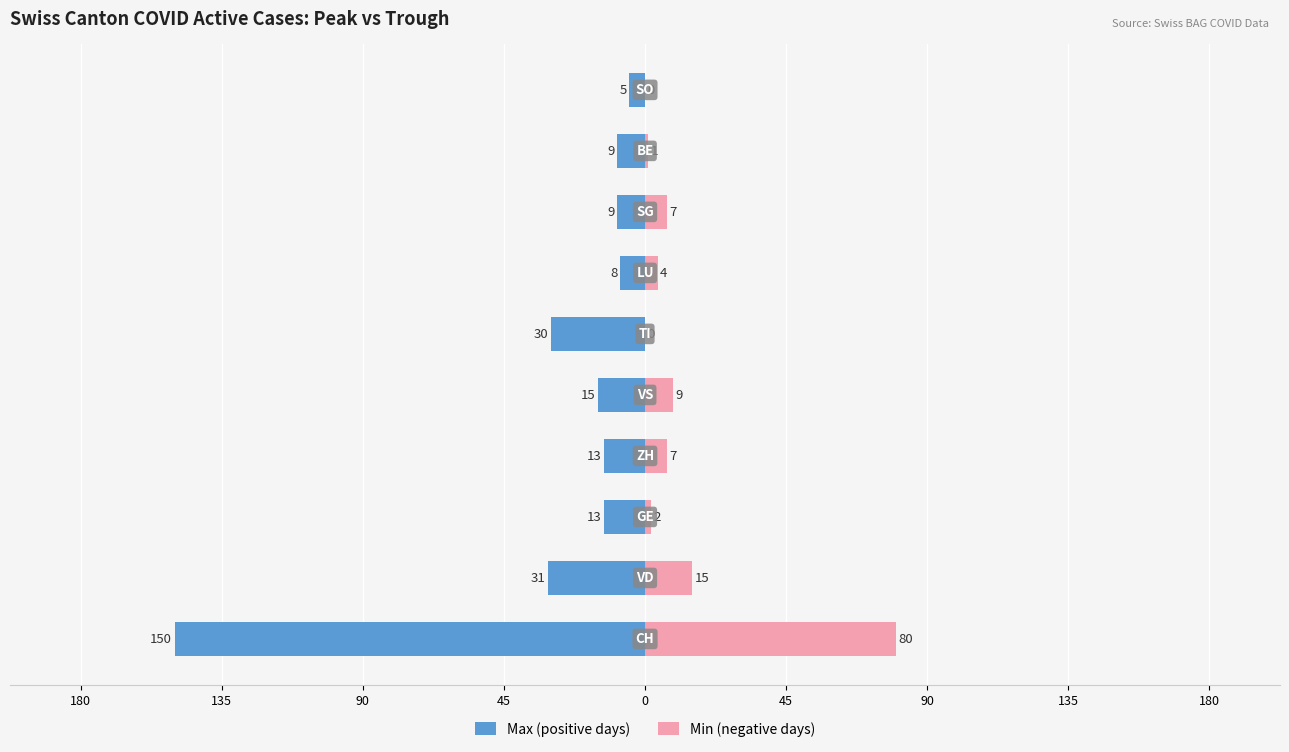

Reading left to right, transcribe all the data shown in this chart.

Max (positive days): -150	-31	-13	-13	-15	-30	-8	-9	-9	-5
Min (negative days): 80	15	2	7	9	0	4	7	1	0